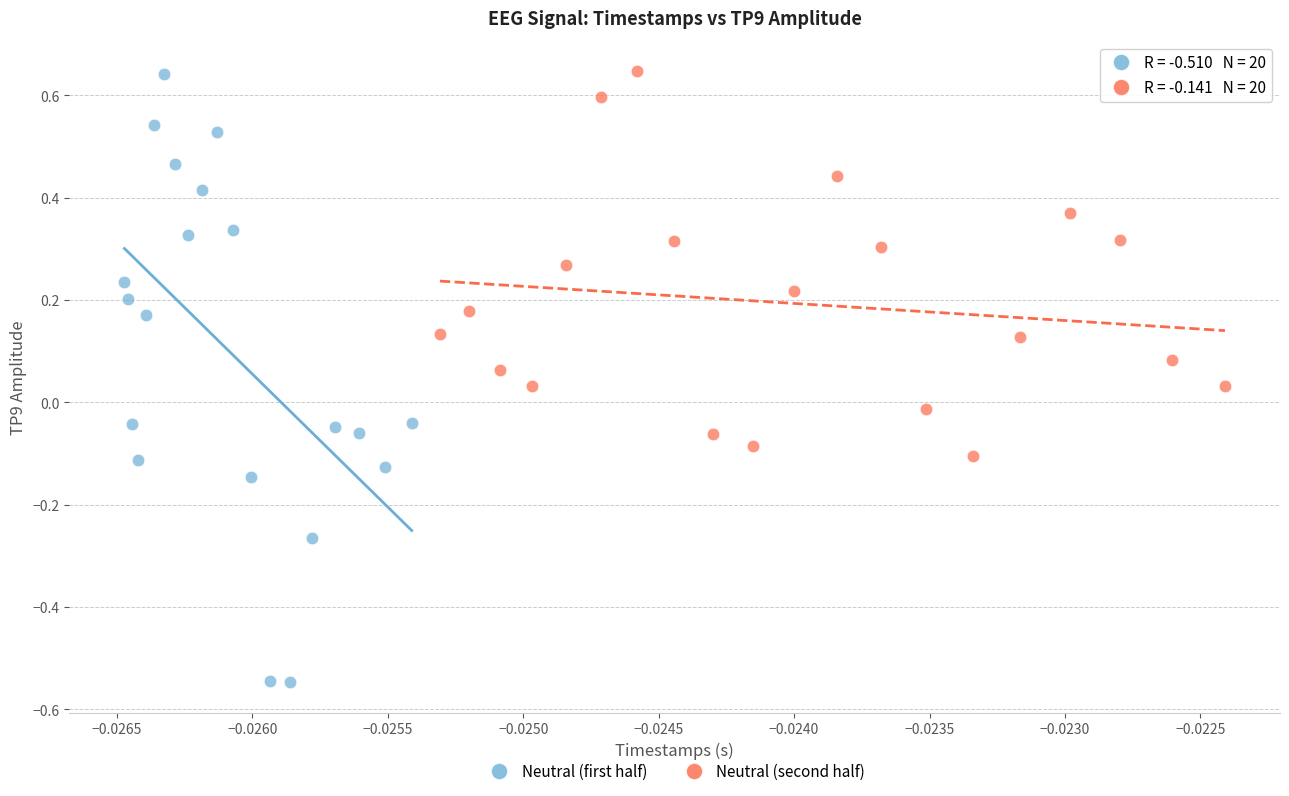

Which series reaches the minimum Y coordinate?

Neutral (first half)